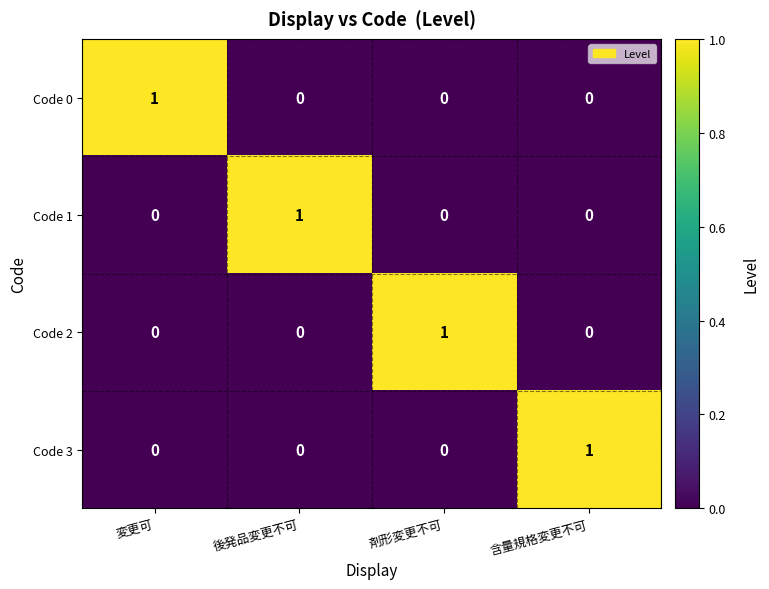

Reading left to right, what are all the values shown in this chart?

Code 0: 変更可=1	後発品変更不可=0	剤形変更不可=0	含量規格変更不可=0
Code 1: 変更可=0	後発品変更不可=1	剤形変更不可=0	含量規格変更不可=0
Code 2: 変更可=0	後発品変更不可=0	剤形変更不可=1	含量規格変更不可=0
Code 3: 変更可=0	後発品変更不可=0	剤形変更不可=0	含量規格変更不可=1